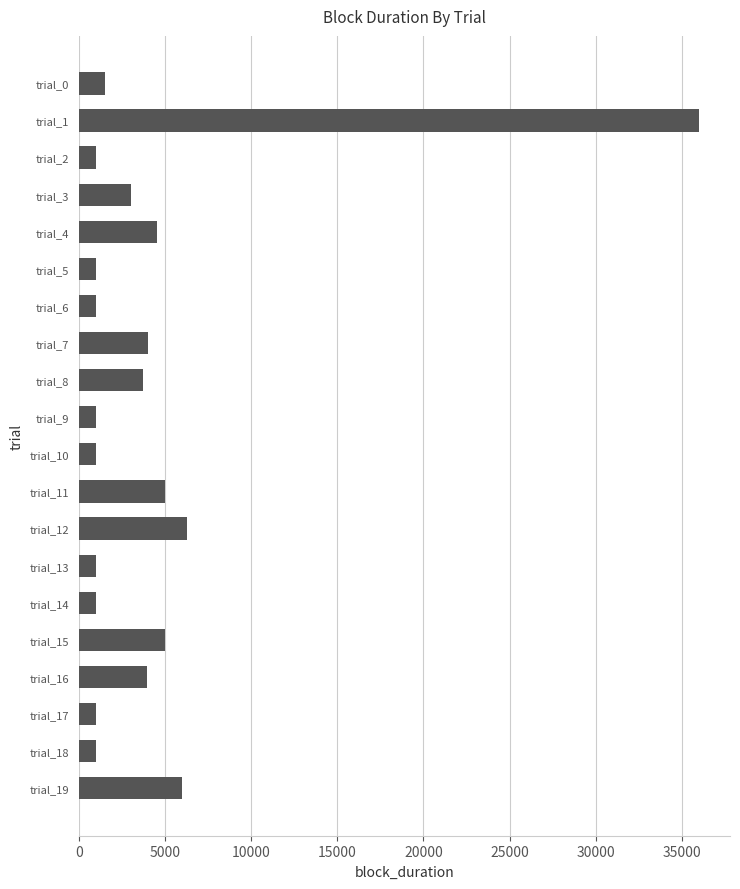

What is the value of the 10th bar from the top?

1000